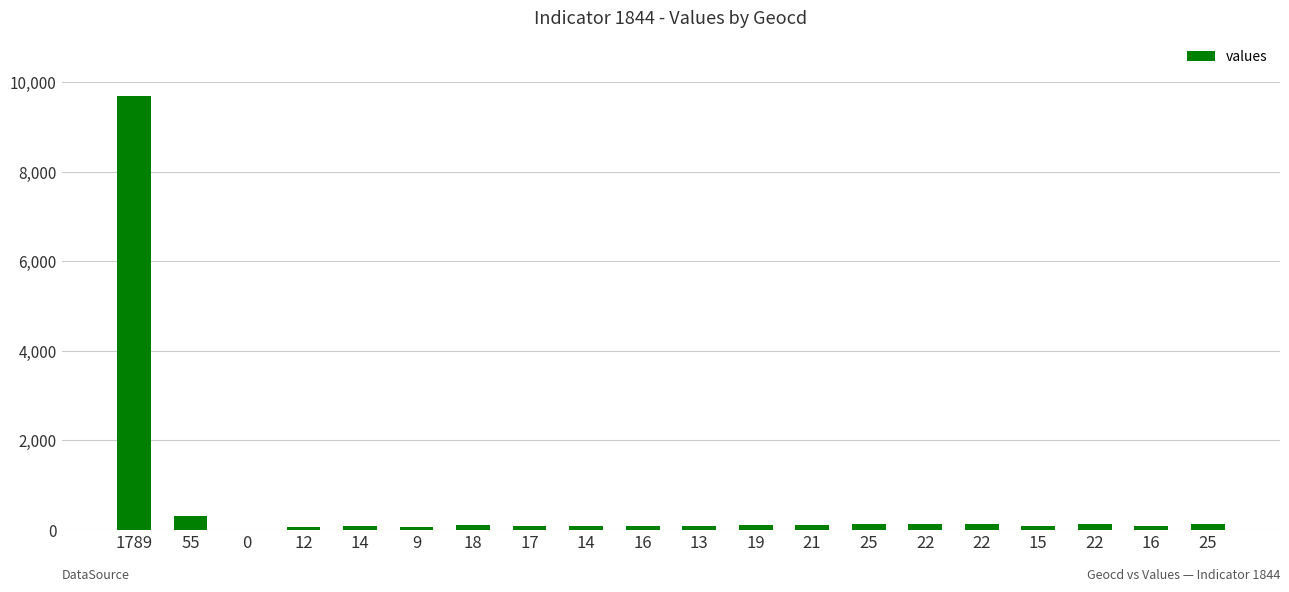

True or false: the data shows 194 at 22.

False